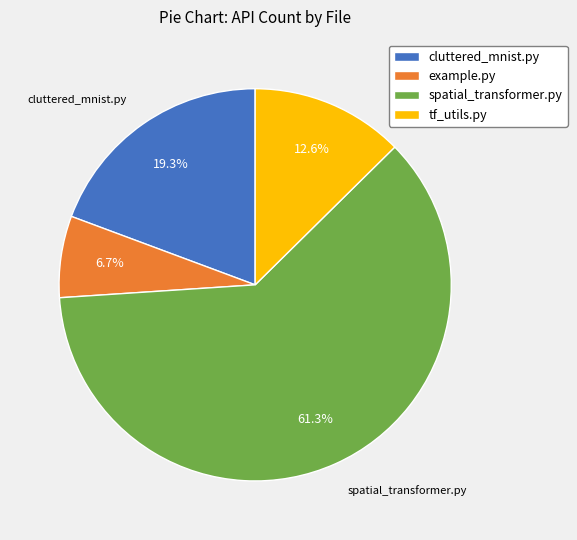

How many slices are in this pie chart?

4